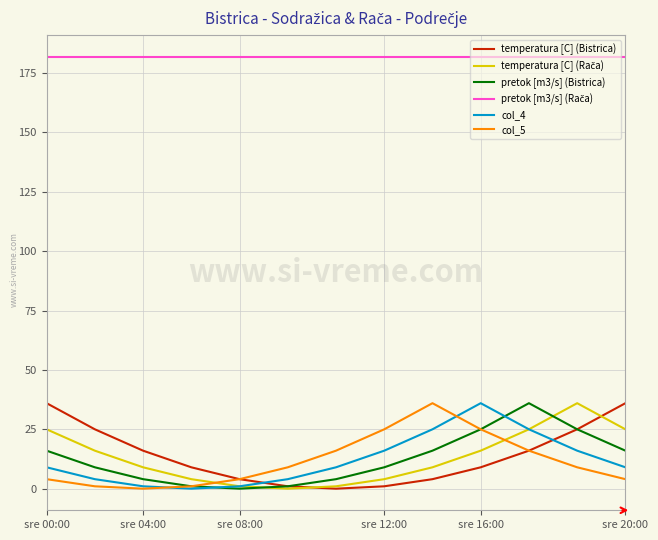

At how many categories does at least one series exceed 41?

13